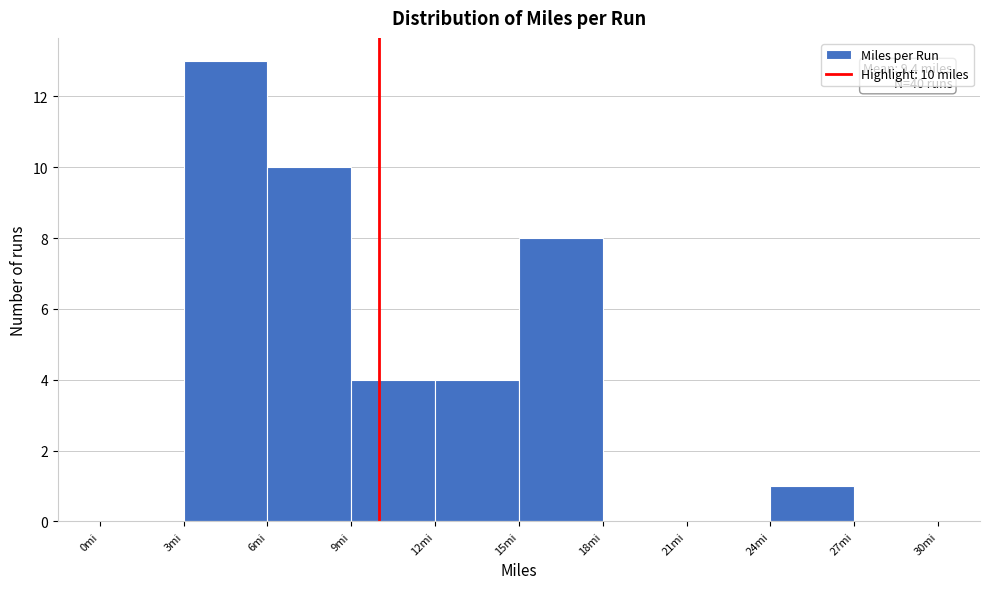

Which range on the x-axis has the tallest bar?

3 to 6